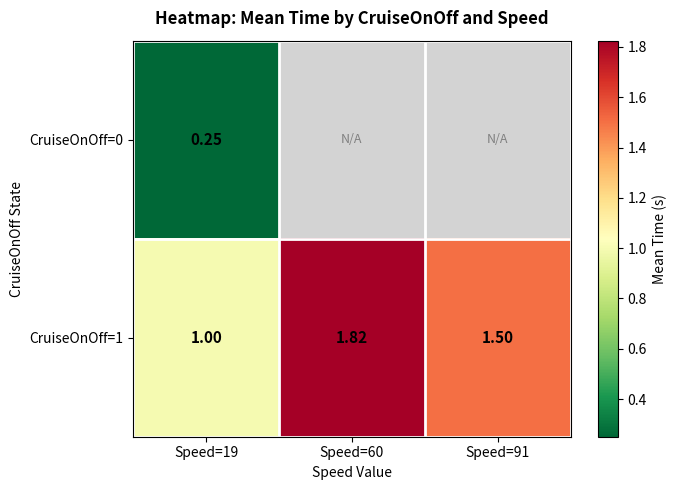

The CruiseOnOff=0 series shows 0.1 at Speed=19. True or false?

False